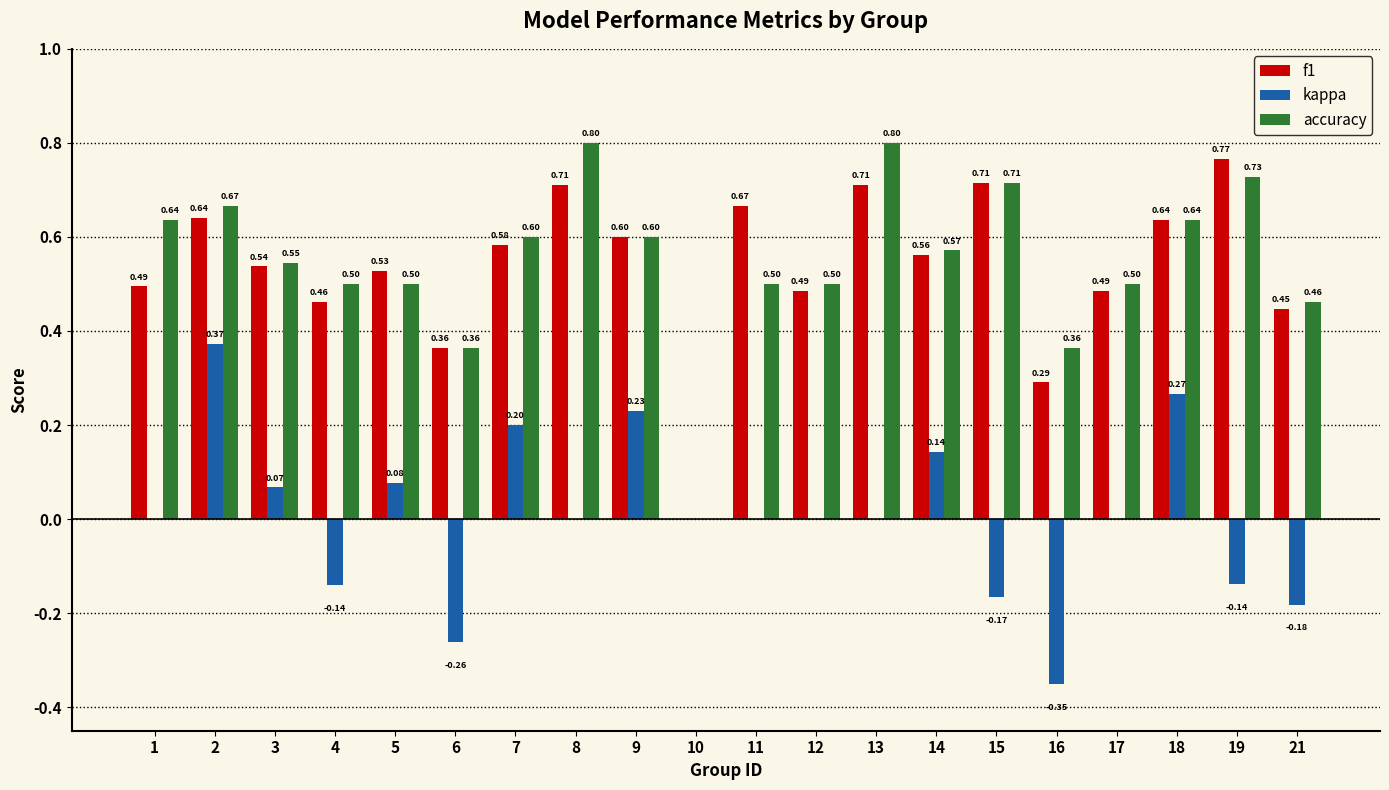

What is the average value of the f1 series?

0.5